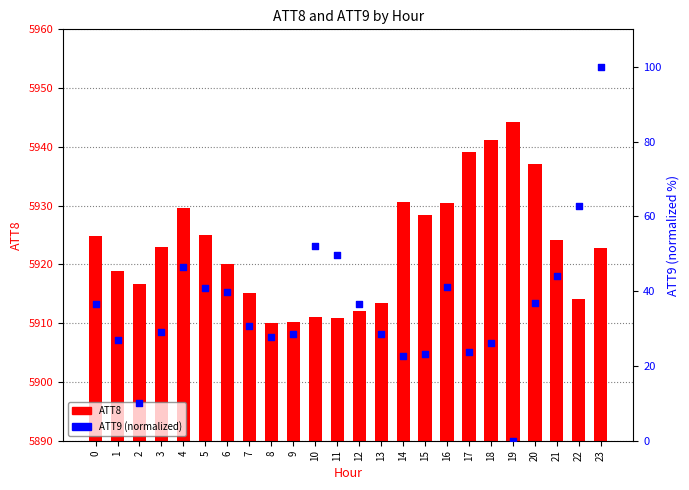

At how many categories does at least one series exceed 2806?

24